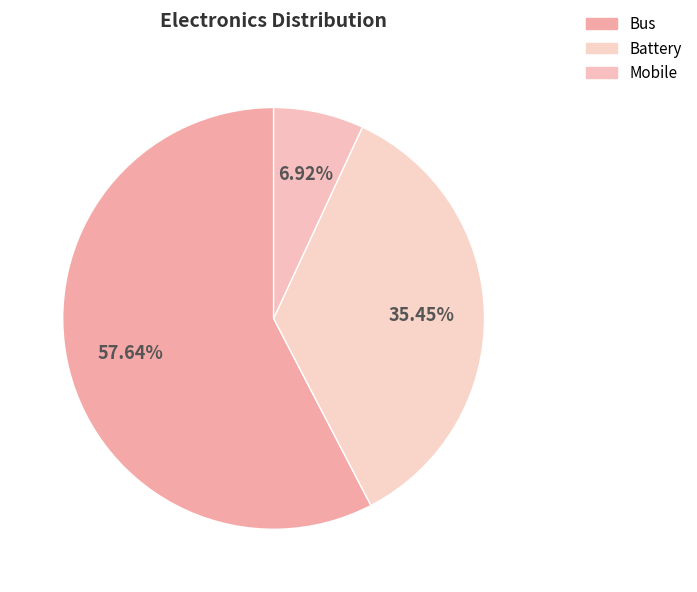

How many segments does this pie chart have?

3